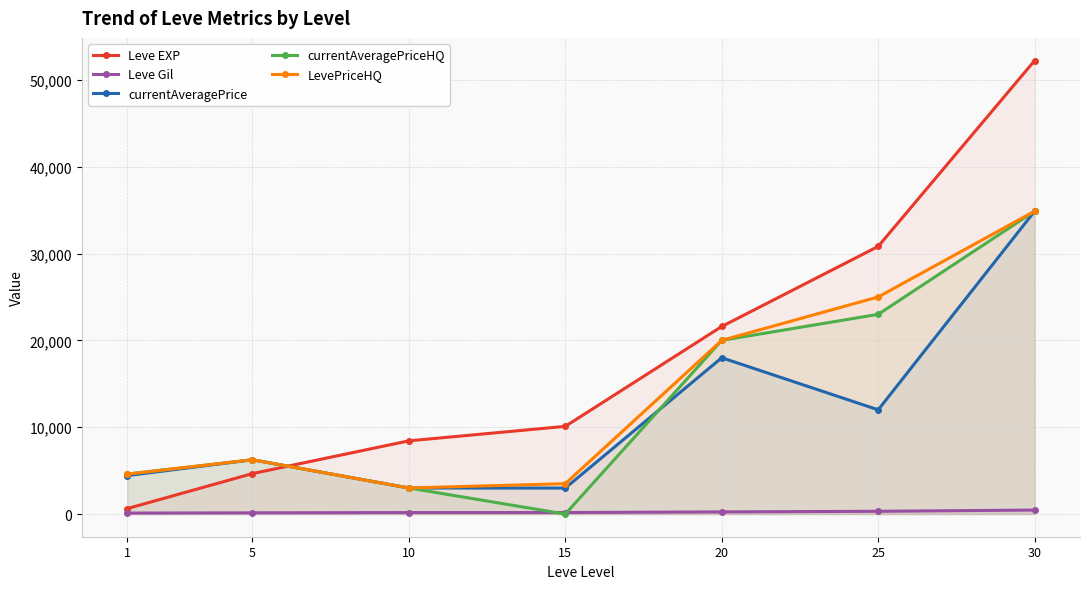

What is the difference between the Leve EXP values at 10 and 25?

22390